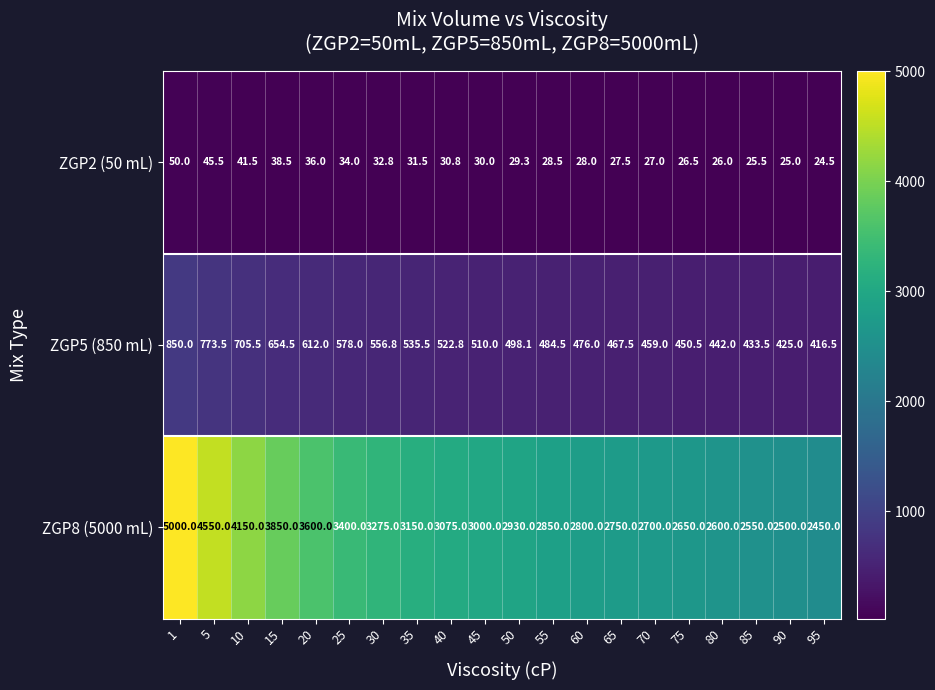

What is the difference between the highest and lowest values at 70?

2673.0